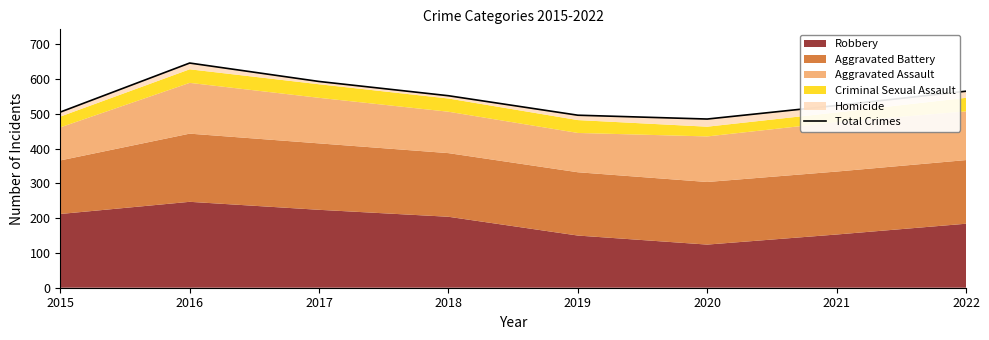

How many interior local peaks (higher than both neighbors) does the data have?

1